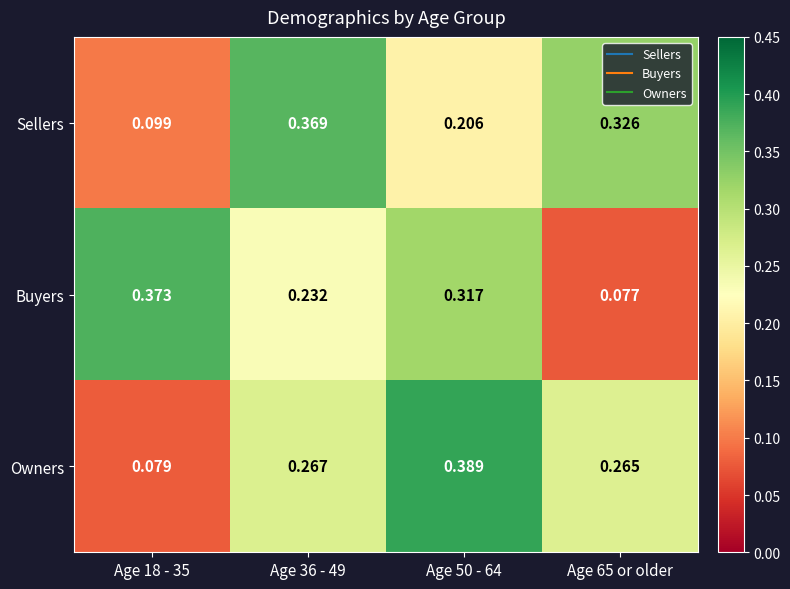

Which series changed the most between Age 18 - 35 and Age 50 - 64?

Owners